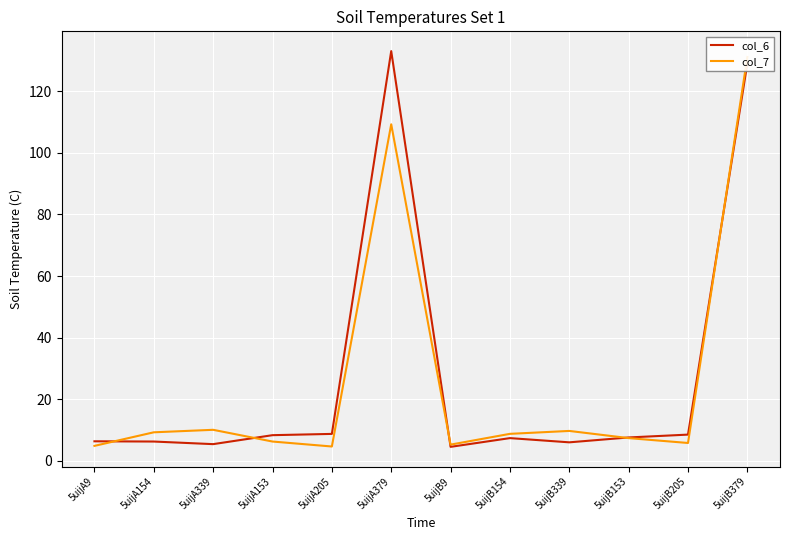

How many lines are shown in the chart?

2